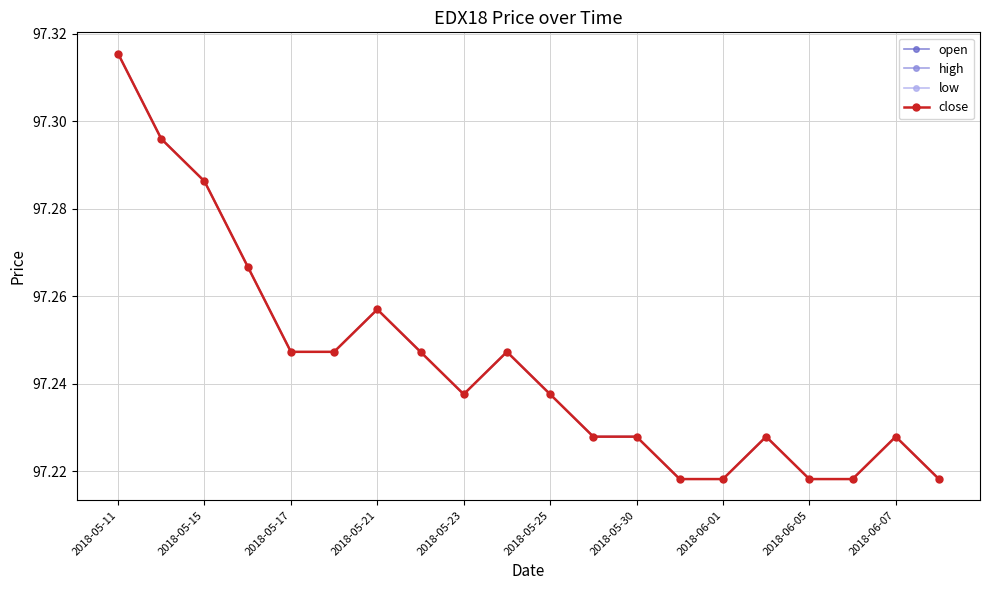

True or false: high and low cross at least once.

False